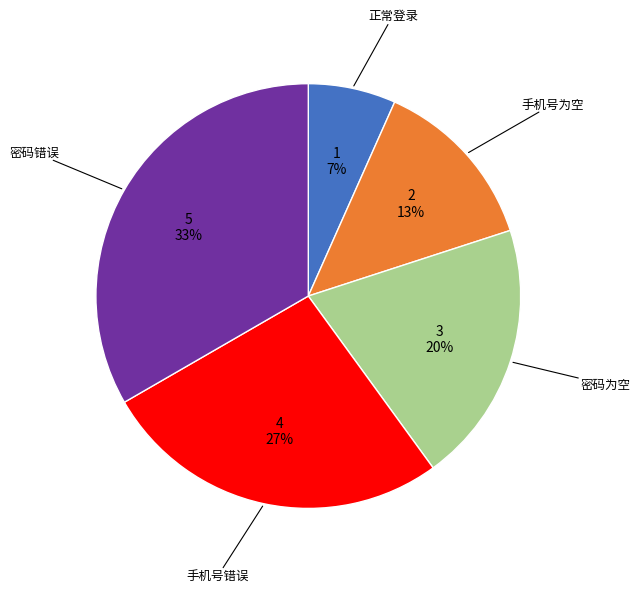

Is there any slice that represents more than half of the pie?

No